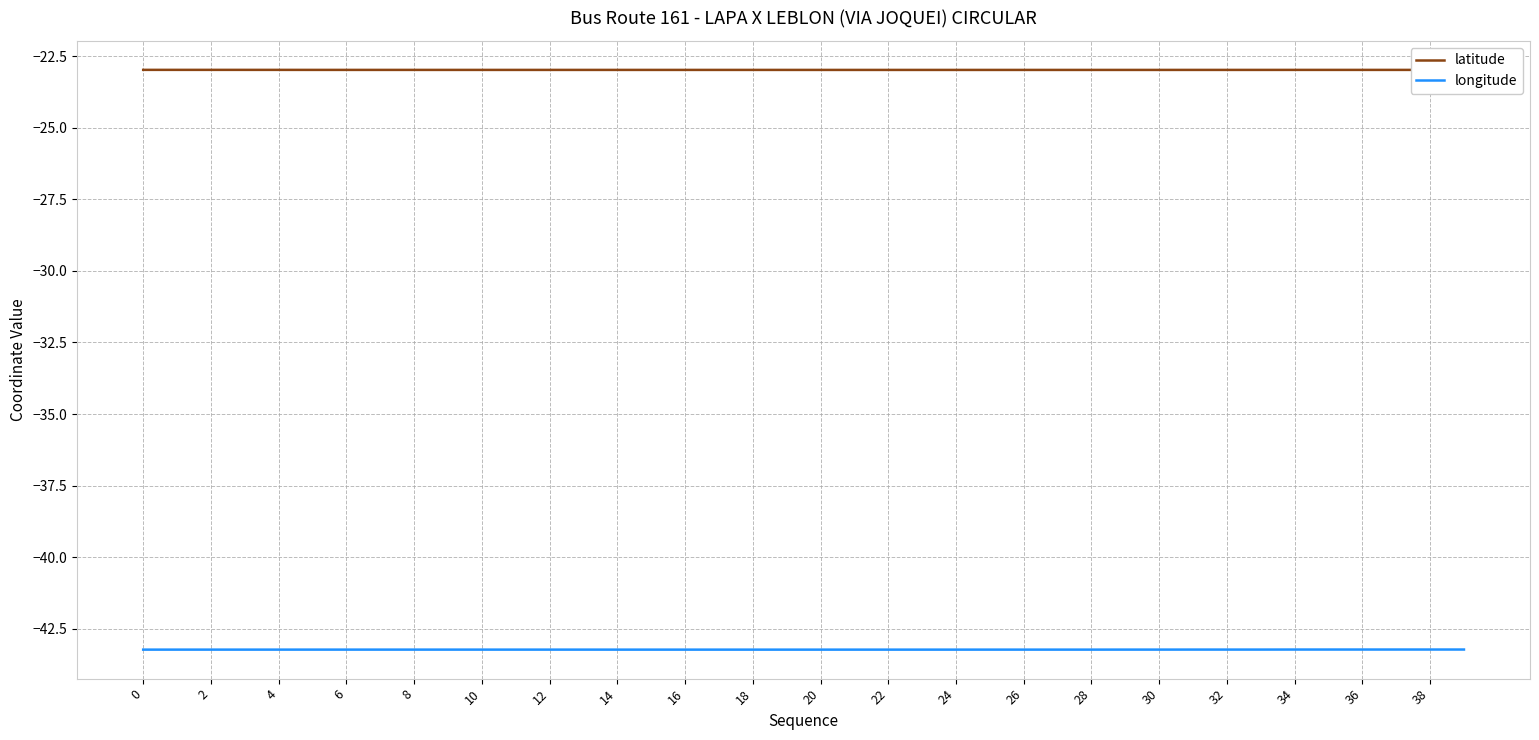

Rank the series by their maximum value, from lowest to highest.

longitude, latitude